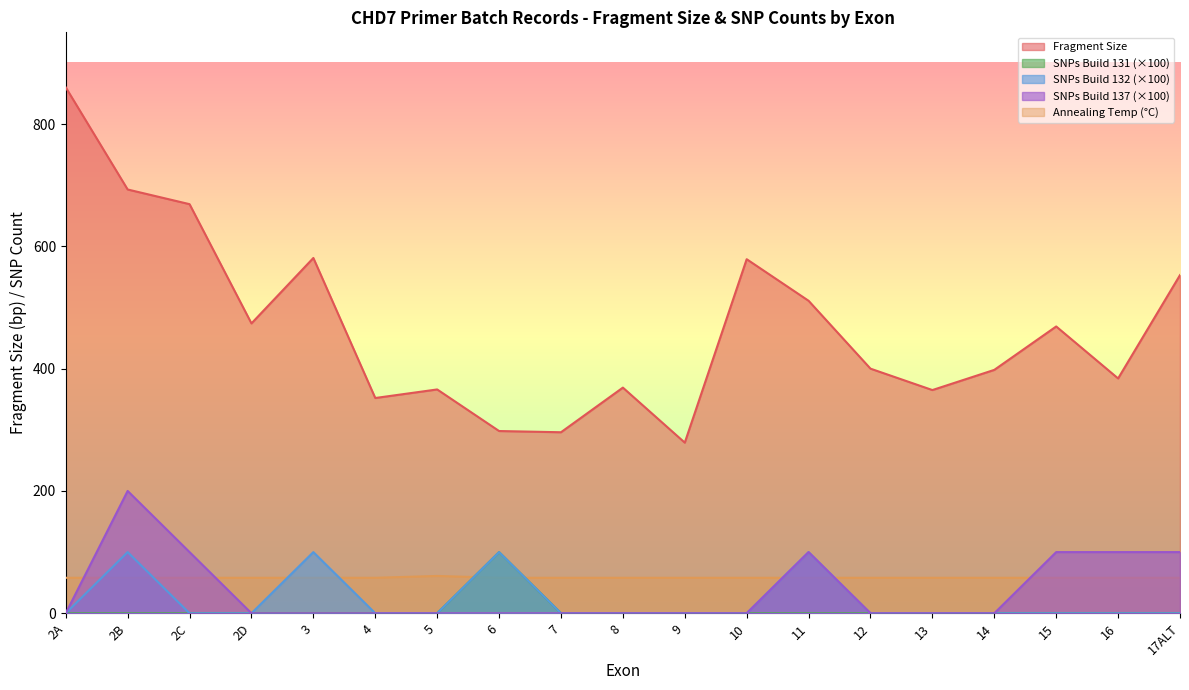

Is the value of Annealing Temp at 10 greater than the value of SNPs Build 137 at 16?

No